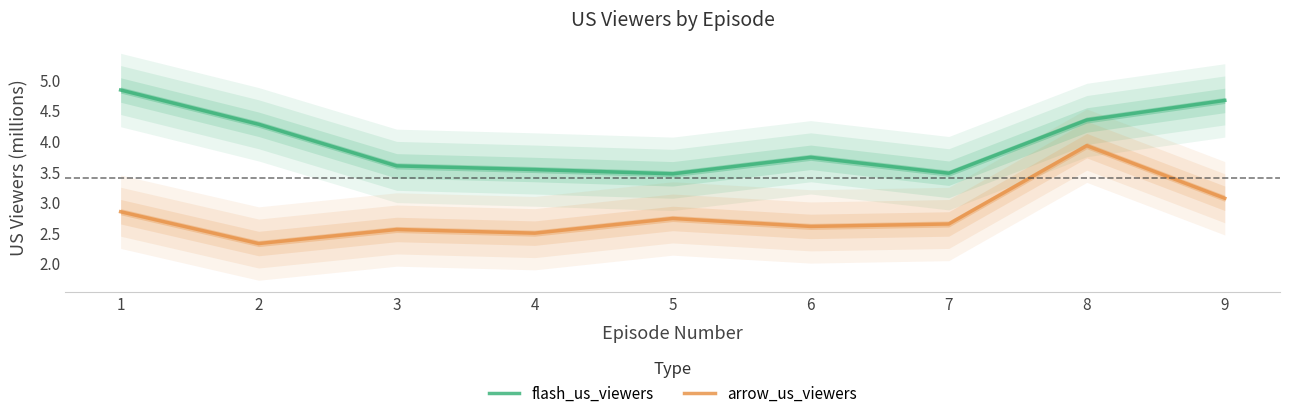

Which has a higher value, 6 or 8?

8